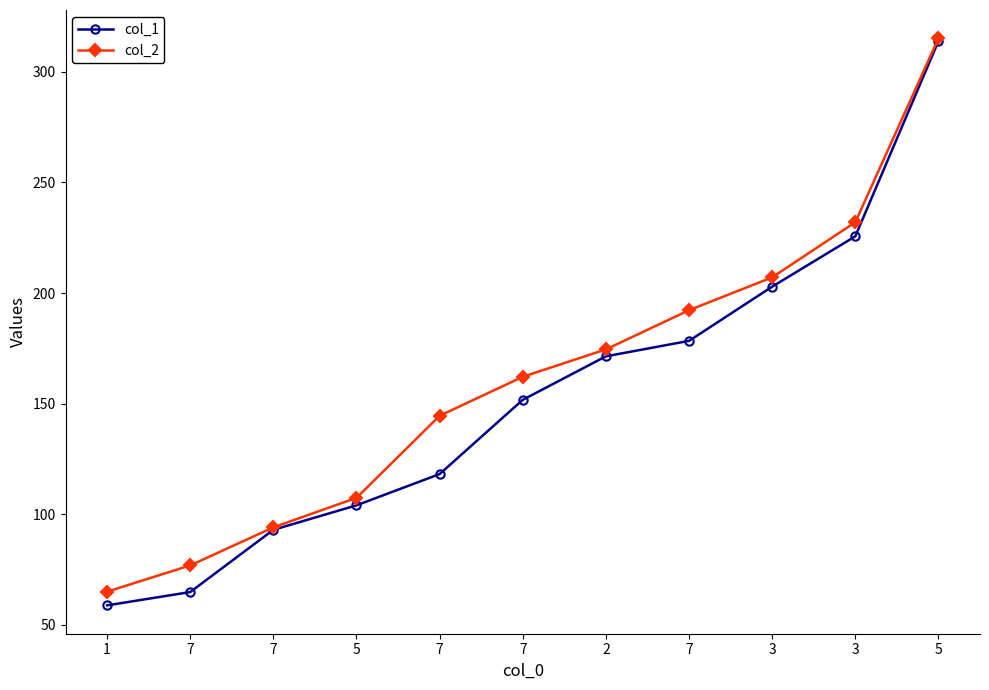

True or false: col_1 has more than 1 interior local peaks.

False